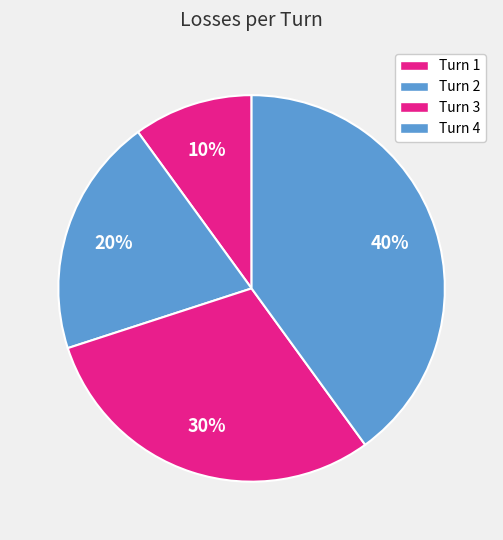

Which category has the biggest portion of the pie?

Turn 4